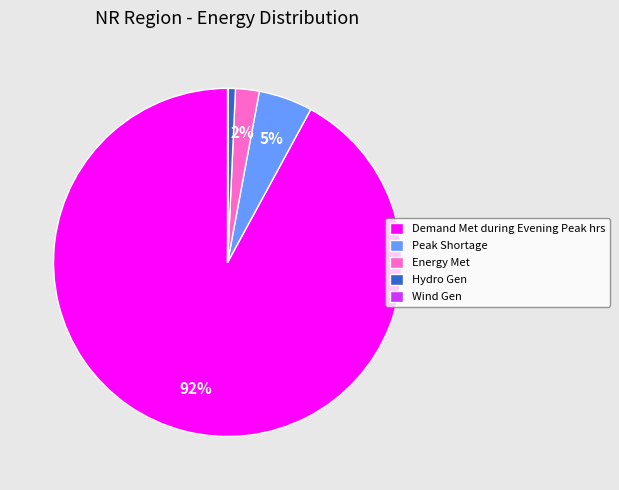

What is the largest slice in the pie chart?

Demand Met during Evening Peak hrs